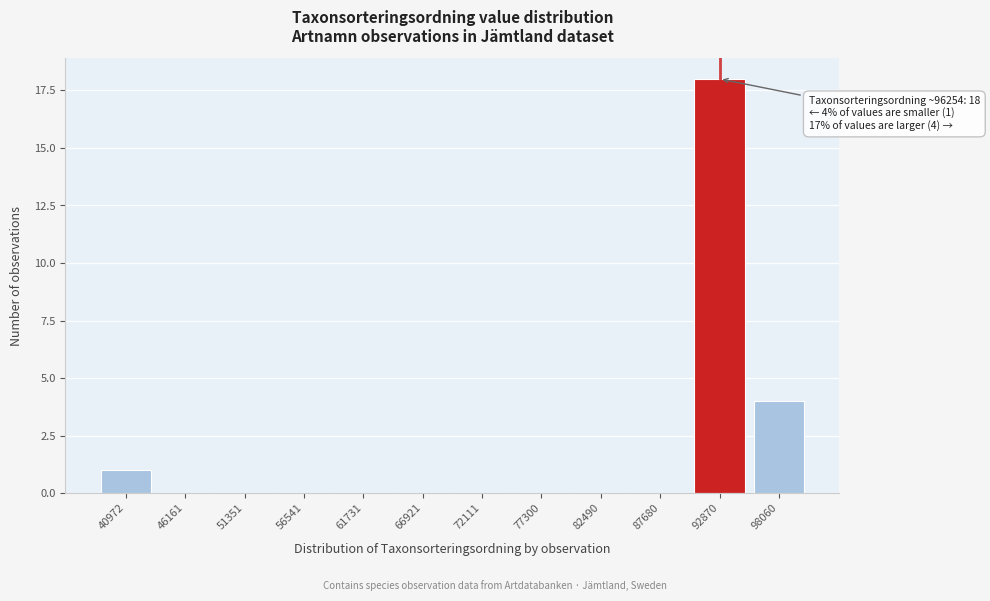

Reading left to right, extract all data points from this chart.

40972=1	46161=0	51351=0	56541=0	61731=0	66921=0	72111=0	77300=0	82490=0	87680=0	92870=18	98060=4